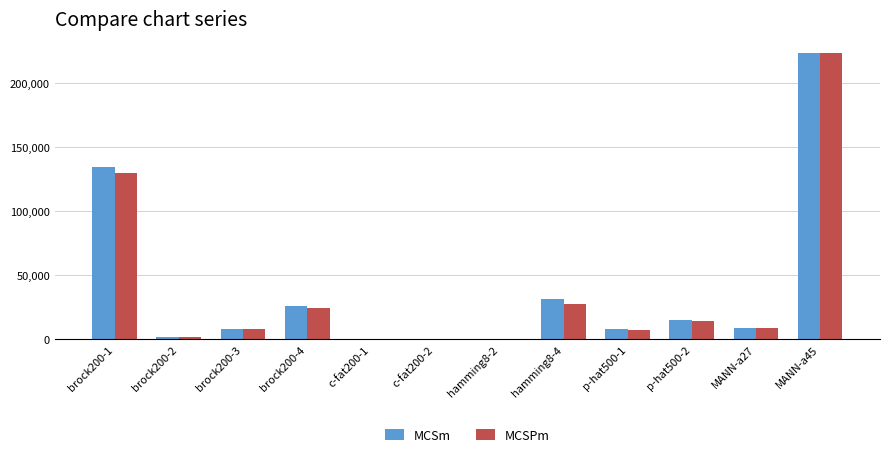

The value of MCSPm at brock200-1 is 129980. True or false?

True